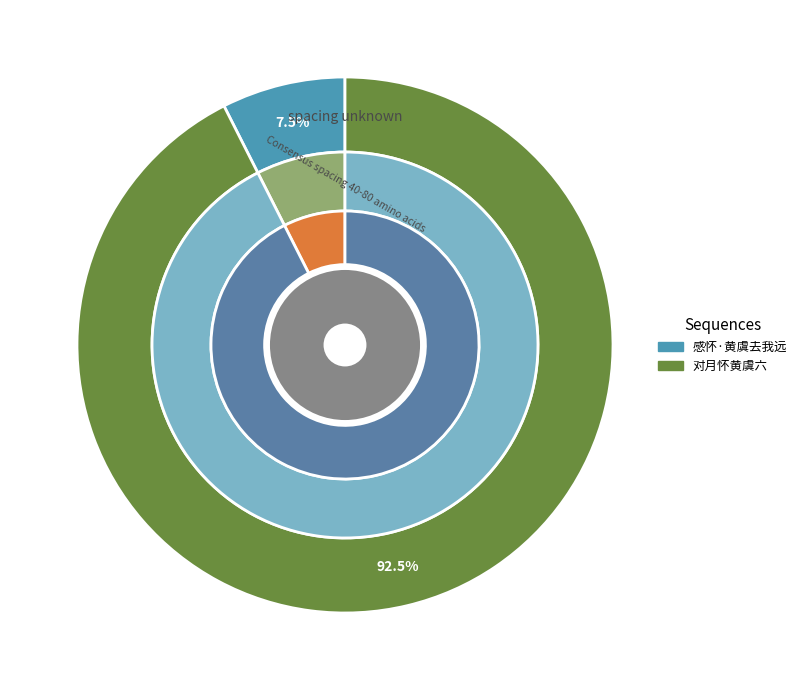

Between 感怀·黄虞去我远 and 对月怀黄虞六, which is larger?

对月怀黄虞六